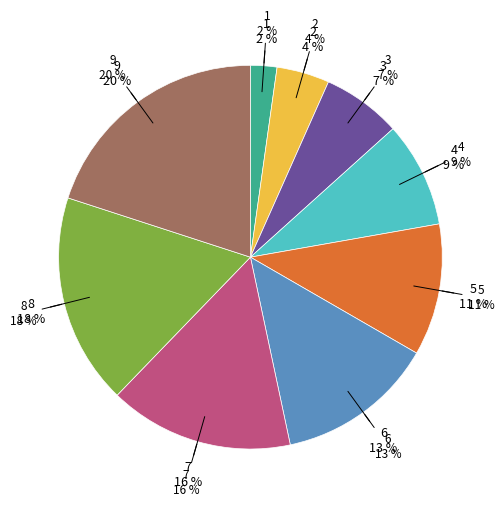

How many slices are in this pie chart?

9